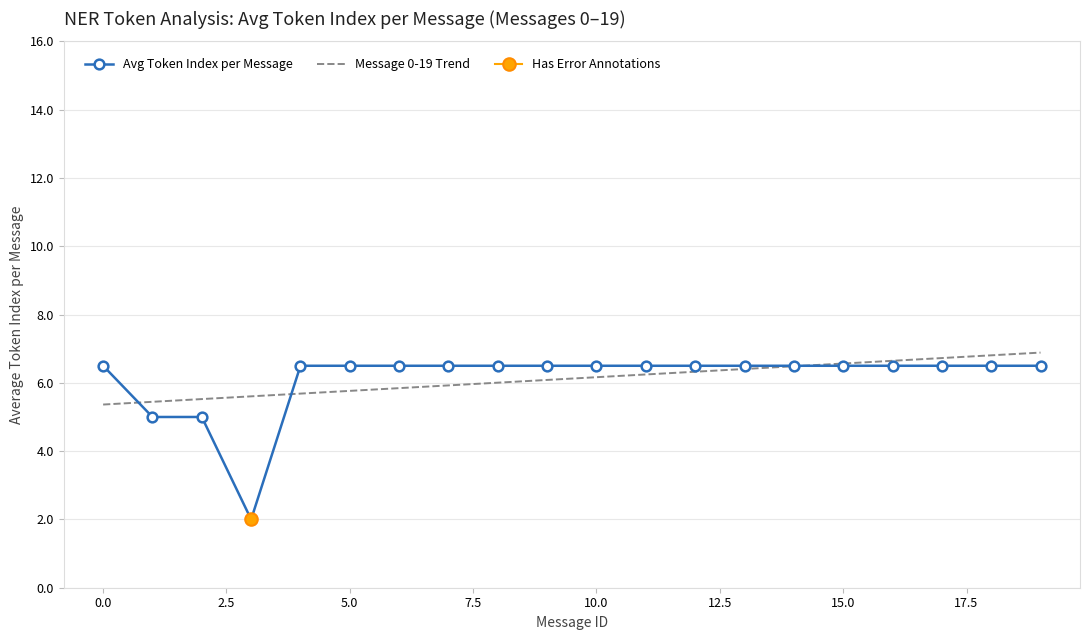

Reading left to right, what are all the values shown in this chart?

Avg Token Index per Message: 6.5	5.0	5.0	2.0	6.5	6.5	6.5	6.5	6.5	6.5	6.5	6.5	6.5	6.5	6.5	6.5	6.5	6.5	6.5	6.5
Message 0-19 Trend: 5.4	5.4	5.5	5.6	5.7	5.8	5.8	5.9	6.0	6.1	6.2	6.2	6.3	6.4	6.5	6.6	6.6	6.7	6.8	6.9